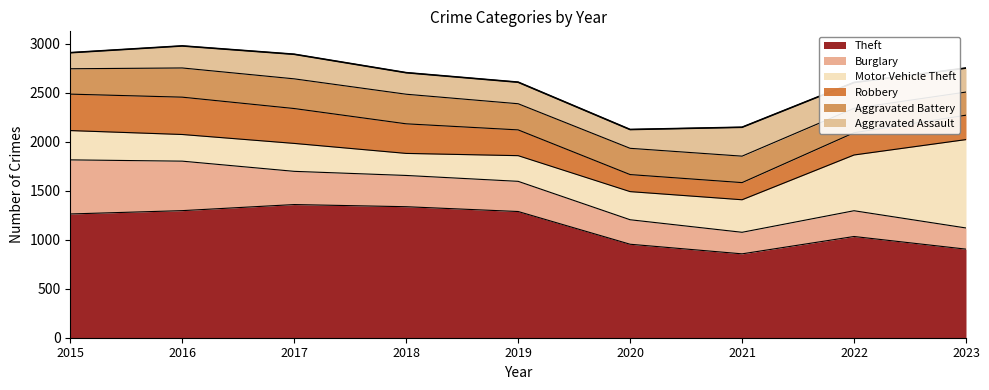

How many interior local valleys does the Aggravated Battery series have?

1